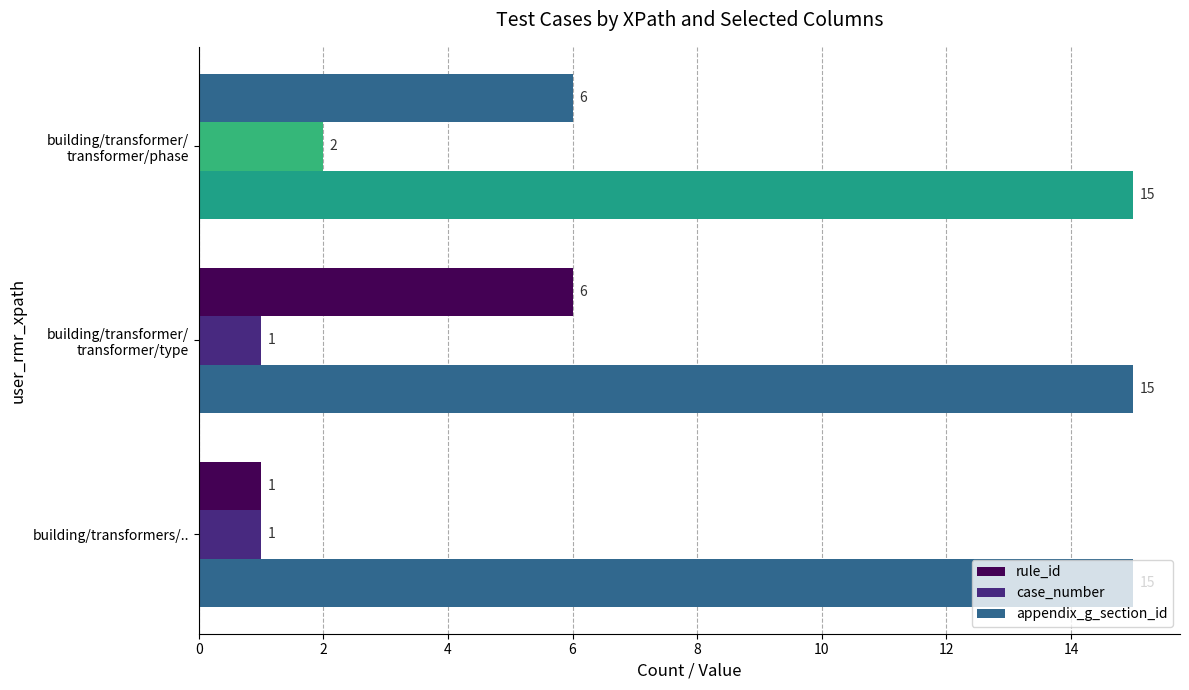

How many values in the rule_id series are below 6?

1